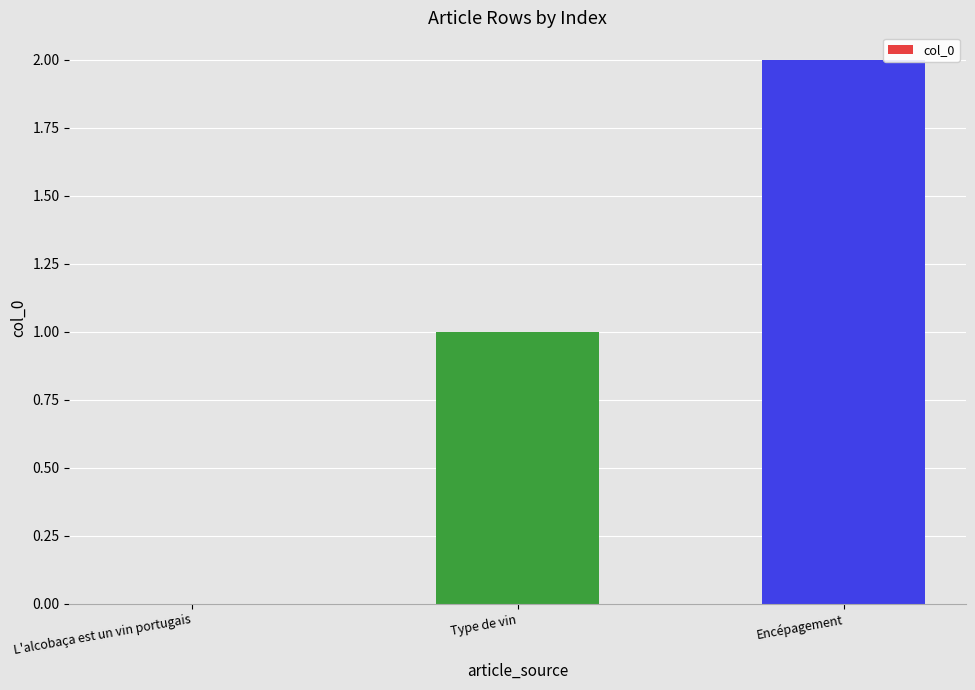

Is it true that the value at Type de vin is 0?

False